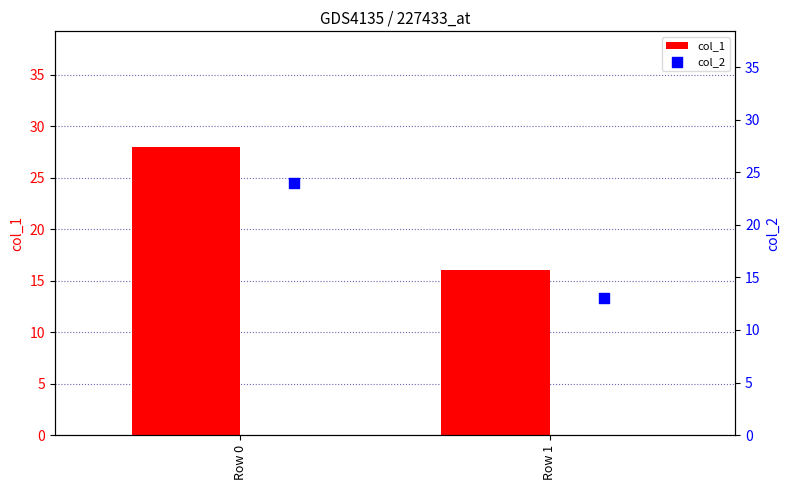

What is the difference between the col_1 values at Row 1 and Row 0?

12